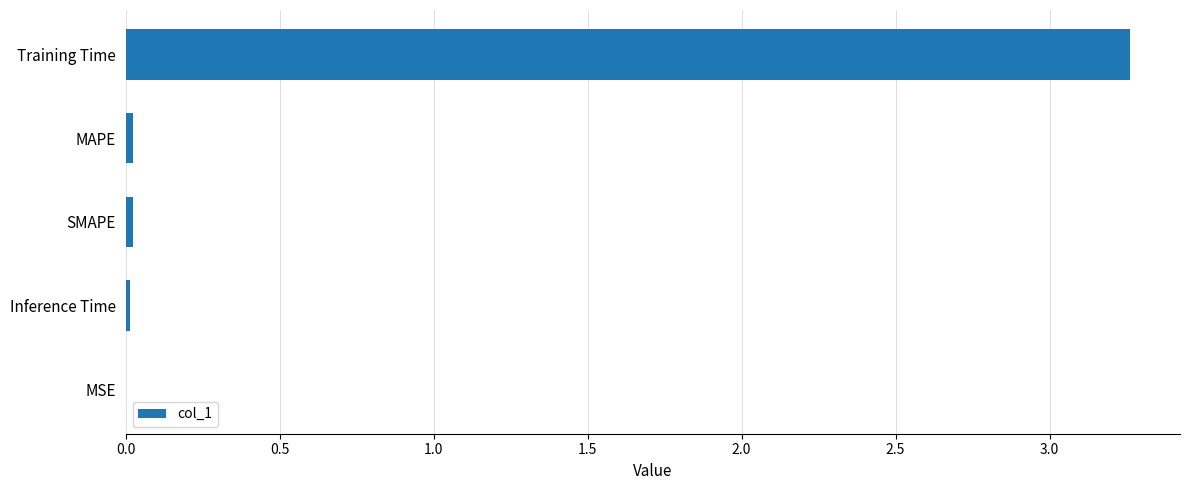

Which category has the highest value across all series?

Training Time